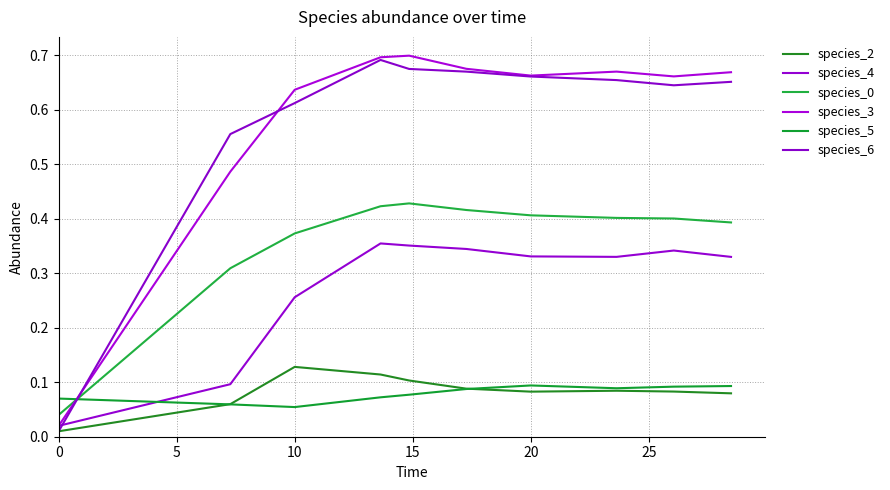

Is this an area chart (filled region under the line)?

No